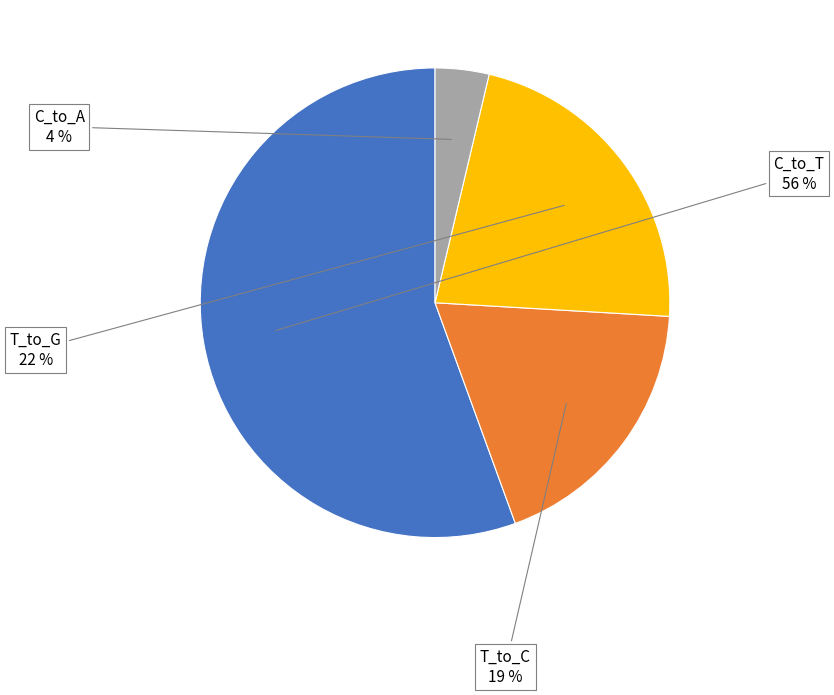

To the nearest percent, what is the average slice percentage?

25%